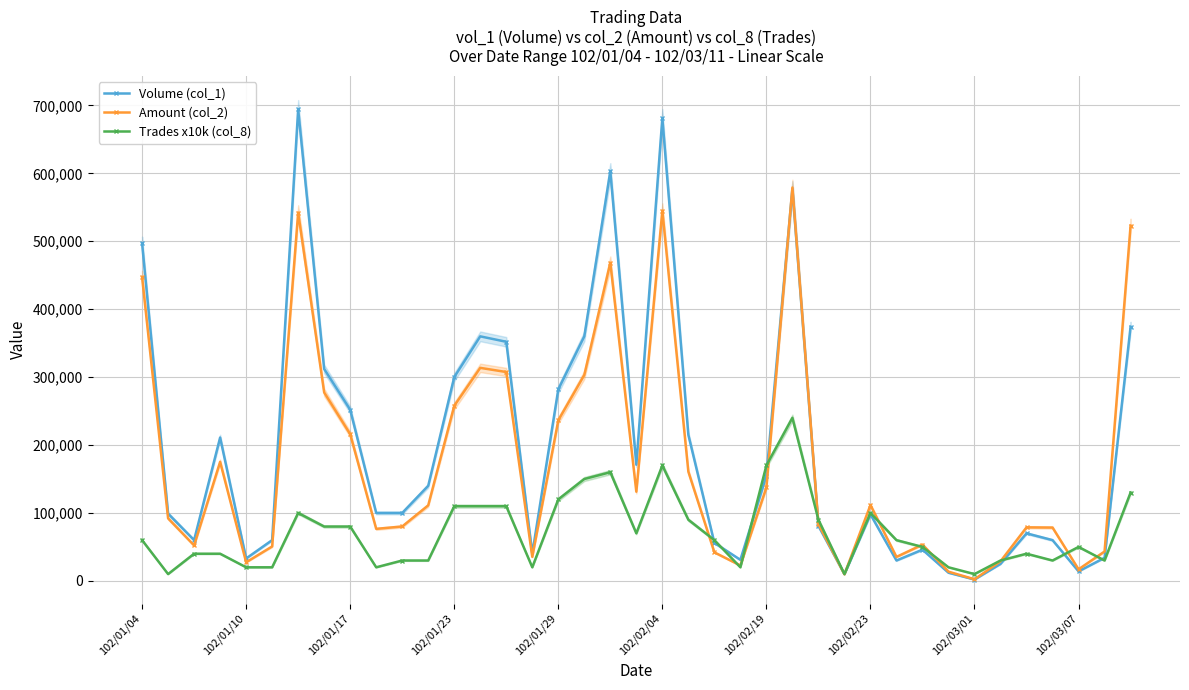

True or false: Amount (col_2) has more than 2 interior local peaks.

True